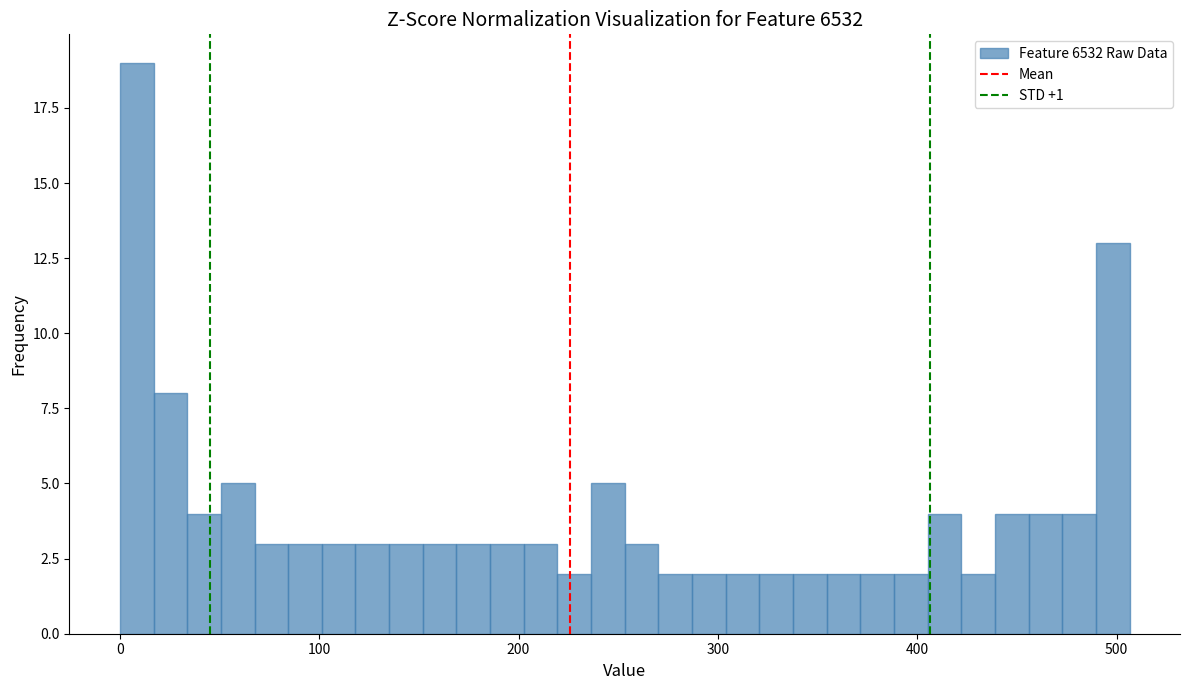

Read against the x-axis, roughly where is the centre of the tallest bar?

10